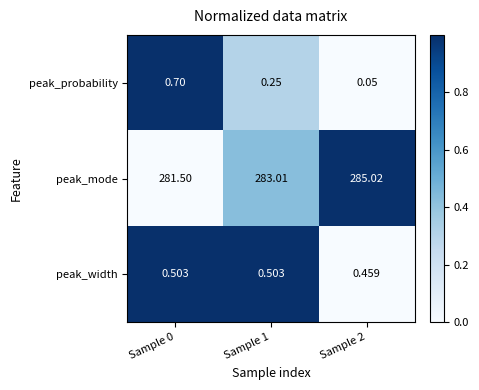

Rank the series at Sample 1 from lowest to highest value.

peak_probability, peak_width, peak_mode